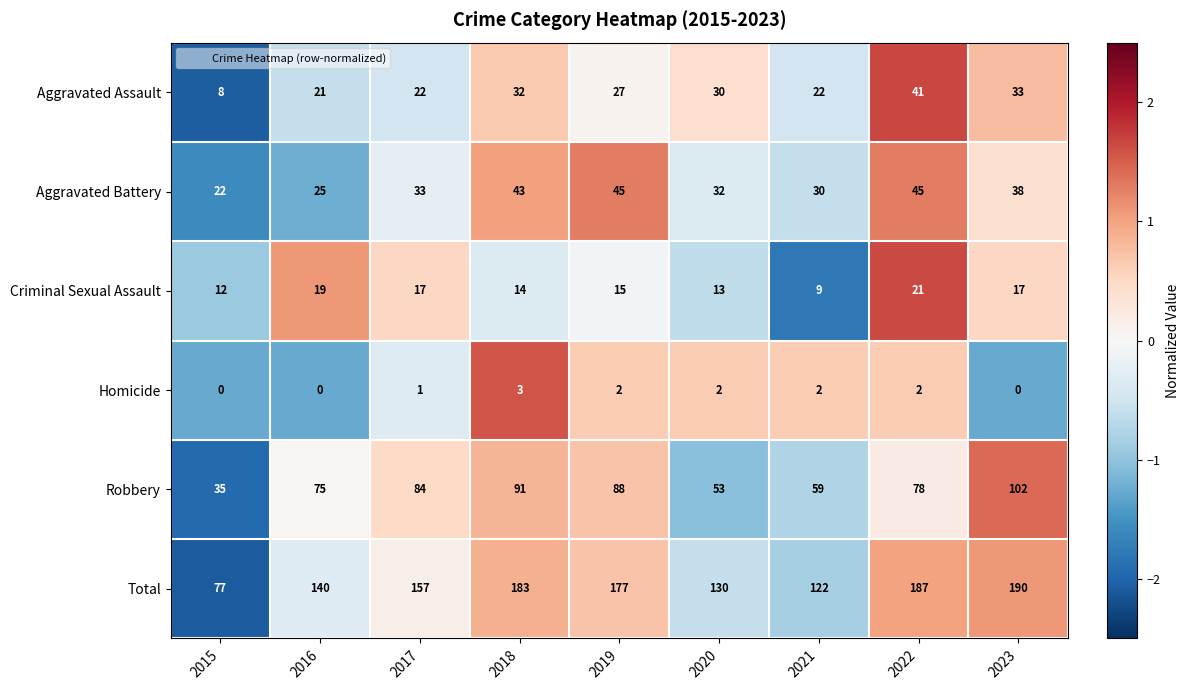

What is the difference between the highest and lowest values at 2016?

140